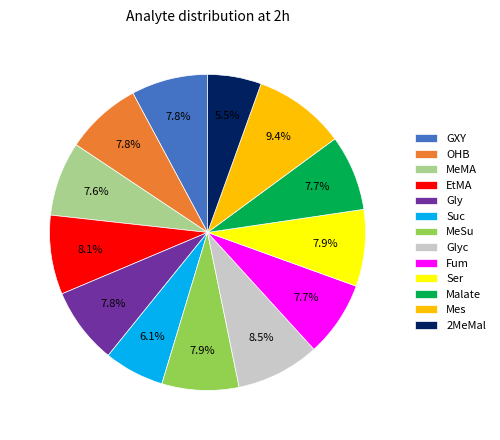

To the nearest percent, what is the difference between the largest and smallest slice percentages?

4%